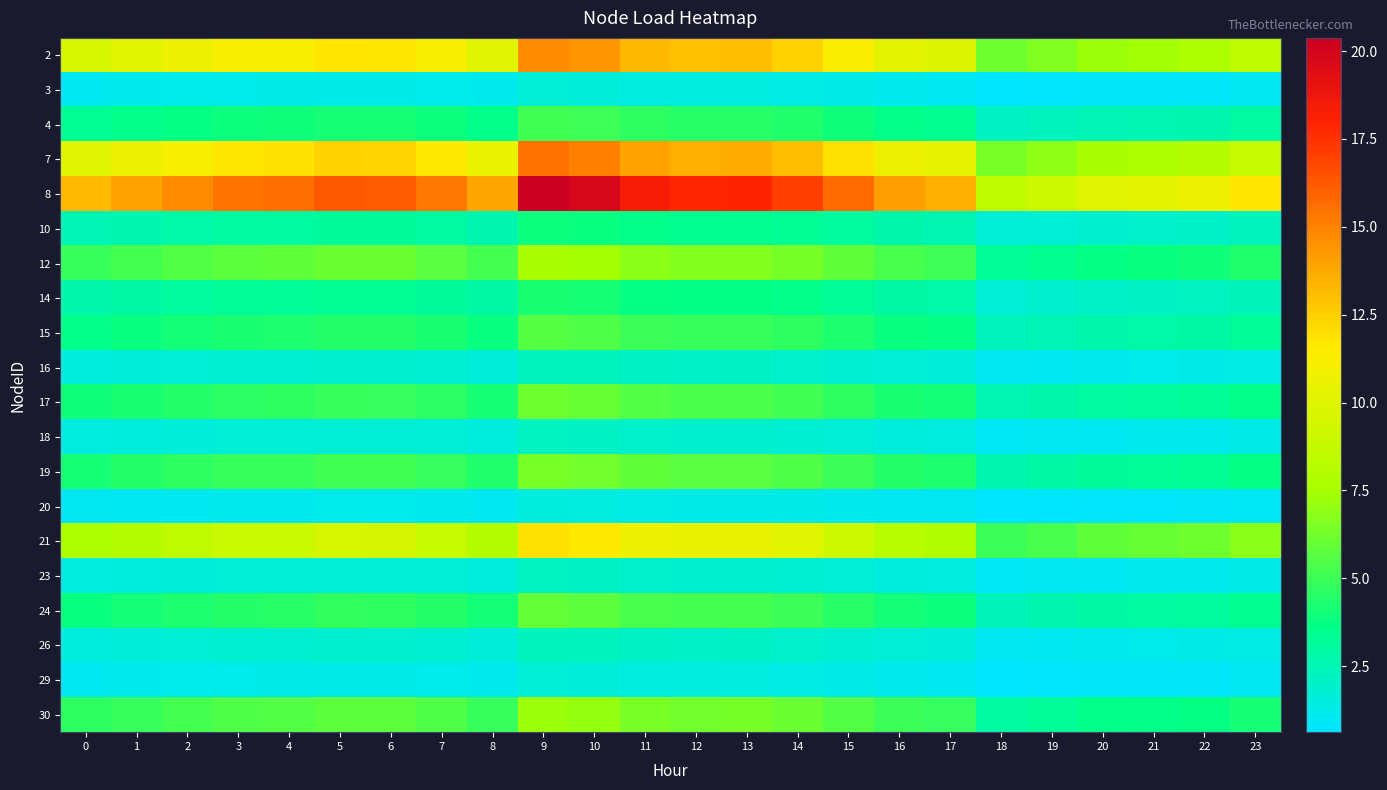

Reading left to right, extract all data points from this chart.

2: 0=9.5	1=10.1	2=10.6	3=11.1	4=11.3	5=11.8	6=11.7	7=11.1	8=10.0	9=14.7	10=14.4	11=13.3	12=12.9	13=13.0	14=12.4	15=11.3	16=10.2	17=9.8	18=6.2	19=6.6	20=7.2	21=7.4	22=7.7	23=8.5
3: 0=1.1	1=1.1	2=1.2	3=1.2	4=1.2	5=1.3	6=1.3	7=1.2	8=1.1	9=1.6	10=1.6	11=1.5	12=1.4	13=1.4	14=1.4	15=1.3	16=1.1	17=1.1	18=0.7	19=0.7	20=0.8	21=0.8	22=0.9	23=0.9
4: 0=3.3	1=3.5	2=3.7	3=3.9	4=3.9	5=4.1	6=4.1	7=3.9	8=3.5	9=5.2	10=5.0	11=4.6	12=4.5	13=4.5	14=4.3	15=4.0	16=3.6	17=3.4	18=2.2	19=2.3	20=2.5	21=2.6	22=2.7	23=3.0
7: 0=10.0	1=10.6	2=11.2	3=11.7	4=11.8	5=12.4	6=12.3	7=11.6	8=10.5	9=15.5	10=15.1	11=13.9	12=13.6	13=13.6	14=13.0	15=11.9	16=10.7	17=10.3	18=6.5	19=6.9	20=7.6	21=7.8	22=8.1	23=8.9
8: 0=13.2	1=13.9	2=14.7	3=15.4	4=15.6	5=16.3	6=16.2	7=15.3	8=13.9	9=20.4	10=19.9	11=18.3	12=17.9	13=17.9	14=17.1	15=15.7	16=14.1	17=13.6	18=8.5	19=9.1	20=10.0	21=10.2	22=10.7	23=11.8
10: 0=2.5	1=2.7	2=2.8	3=3.0	4=3.0	5=3.1	6=3.1	7=3.0	8=2.7	9=3.9	10=3.8	11=3.5	12=3.5	13=3.5	14=3.3	15=3.0	16=2.7	17=2.6	18=1.7	19=1.8	20=1.9	21=2.0	22=2.1	23=2.3
12: 0=4.9	1=5.2	2=5.5	3=5.7	4=5.8	5=6.1	6=6.0	7=5.7	8=5.2	9=7.6	10=7.4	11=6.8	12=6.7	13=6.7	14=6.4	15=5.9	16=5.3	17=5.1	18=3.2	19=3.4	20=3.7	21=3.8	22=4.0	23=4.4
14: 0=2.7	1=2.9	2=3.0	3=3.2	4=3.2	5=3.4	6=3.3	7=3.2	8=2.9	9=4.2	10=4.1	11=3.8	12=3.7	13=3.7	14=3.5	15=3.2	16=2.9	17=2.8	18=1.8	19=1.9	20=2.1	21=2.1	22=2.2	23=2.4
15: 0=3.6	1=3.8	2=4.0	3=4.2	4=4.3	5=4.5	6=4.4	7=4.2	8=3.8	9=5.6	10=5.4	11=5.0	12=4.9	13=4.9	14=4.7	15=4.3	16=3.9	17=3.7	18=2.3	19=2.5	20=2.7	21=2.8	22=2.9	23=3.2
16: 0=1.5	1=1.6	2=1.7	3=1.8	4=1.8	5=1.9	6=1.9	7=1.8	8=1.6	9=2.4	10=2.3	11=2.1	12=2.1	13=2.1	14=2.0	15=1.8	16=1.6	17=1.6	18=1.0	19=1.1	20=1.2	21=1.2	22=1.2	23=1.4
17: 0=4.0	1=4.2	2=4.4	3=4.6	4=4.7	5=4.9	6=4.9	7=4.6	8=4.2	9=6.1	10=6.0	11=5.5	12=5.4	13=5.4	14=5.1	15=4.7	16=4.2	17=4.1	18=2.6	19=2.7	20=3.0	21=3.1	22=3.2	23=3.5
18: 0=1.4	1=1.5	2=1.6	3=1.6	4=1.7	5=1.7	6=1.7	7=1.6	8=1.5	9=2.2	10=2.1	11=2.0	12=1.9	13=1.9	14=1.8	15=1.7	16=1.5	17=1.4	18=0.9	19=1.0	20=1.1	21=1.1	22=1.1	23=1.3
19: 0=4.2	1=4.4	2=4.7	3=4.9	4=4.9	5=5.2	6=5.1	7=4.8	8=4.4	9=6.5	10=6.3	11=5.8	12=5.7	13=5.7	14=5.4	15=5.0	16=4.5	17=4.3	18=2.7	19=2.9	20=3.2	21=3.2	22=3.4	23=3.7
20: 0=1.0	1=1.0	2=1.1	3=1.1	4=1.1	5=1.2	6=1.2	7=1.1	8=1.0	9=1.5	10=1.5	11=1.3	12=1.3	13=1.3	14=1.3	15=1.1	16=1.0	17=1.0	18=0.6	19=0.7	20=0.7	21=0.7	22=0.8	23=0.9
21: 0=7.7	1=8.1	2=8.6	3=9.0	4=9.1	5=9.5	6=9.5	7=8.9	8=8.1	9=11.9	10=11.6	11=10.7	12=10.4	13=10.5	14=10.0	15=9.1	16=8.2	17=7.9	18=5.0	19=5.3	20=5.8	21=6.0	22=6.2	23=6.9
23: 0=1.4	1=1.5	2=1.6	3=1.6	4=1.7	5=1.7	6=1.7	7=1.6	8=1.5	9=2.2	10=2.1	11=2.0	12=1.9	13=1.9	14=1.8	15=1.7	16=1.5	17=1.4	18=0.9	19=1.0	20=1.1	21=1.1	22=1.1	23=1.3
24: 0=3.8	1=4.0	2=4.3	3=4.5	4=4.5	5=4.7	6=4.7	7=4.4	8=4.0	9=5.9	10=5.8	11=5.3	12=5.2	13=5.2	14=5.0	15=4.5	16=4.1	17=3.9	18=2.5	19=2.6	20=2.9	21=3.0	22=3.1	23=3.4
26: 0=1.5	1=1.6	2=1.7	3=1.8	4=1.8	5=1.9	6=1.9	7=1.8	8=1.6	9=2.4	10=2.3	11=2.1	12=2.1	13=2.1	14=2.0	15=1.8	16=1.6	17=1.6	18=1.0	19=1.1	20=1.2	21=1.2	22=1.2	23=1.4
29: 0=1.1	1=1.1	2=1.2	3=1.2	4=1.2	5=1.3	6=1.3	7=1.2	8=1.1	9=1.6	10=1.6	11=1.5	12=1.4	13=1.4	14=1.4	15=1.3	16=1.1	17=1.1	18=0.7	19=0.7	20=0.8	21=0.8	22=0.9	23=0.9
30: 0=4.7	1=4.9	2=5.2	3=5.4	4=5.5	5=5.8	6=5.7	7=5.4	8=4.9	9=7.2	10=7.0	11=6.5	12=6.3	13=6.3	14=6.0	15=5.5	16=5.0	17=4.8	18=3.0	19=3.2	20=3.5	21=3.6	22=3.8	23=4.2